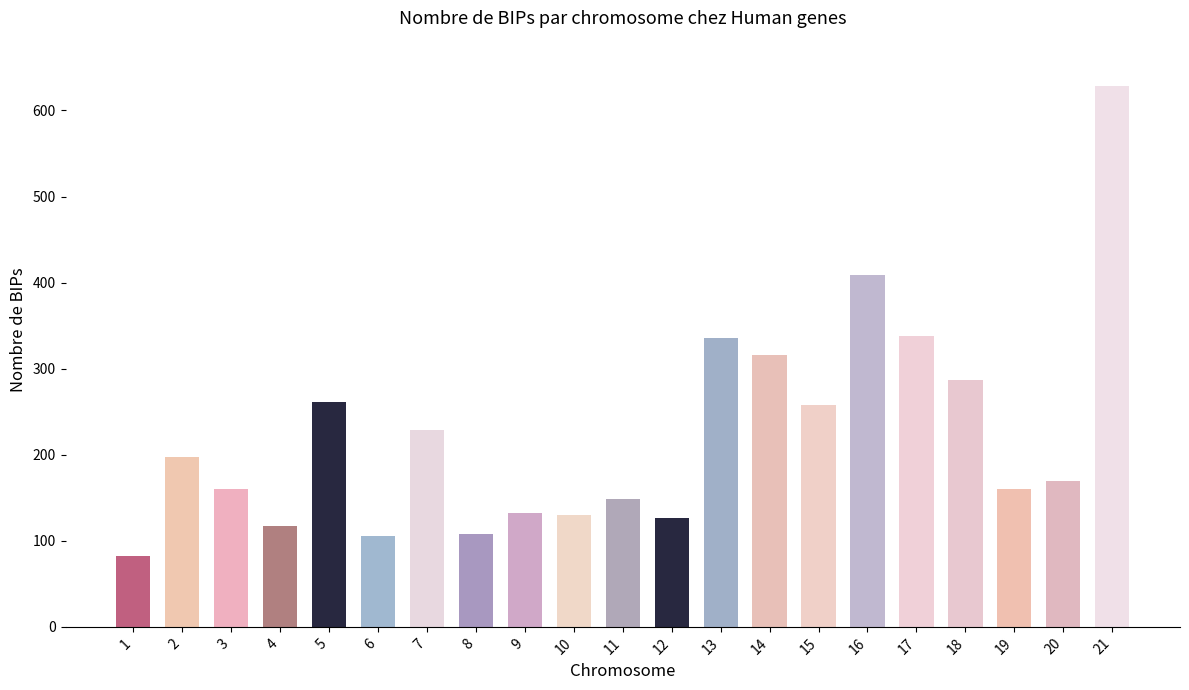

Are the bars grouped side by side (vs. stacked)?

Yes